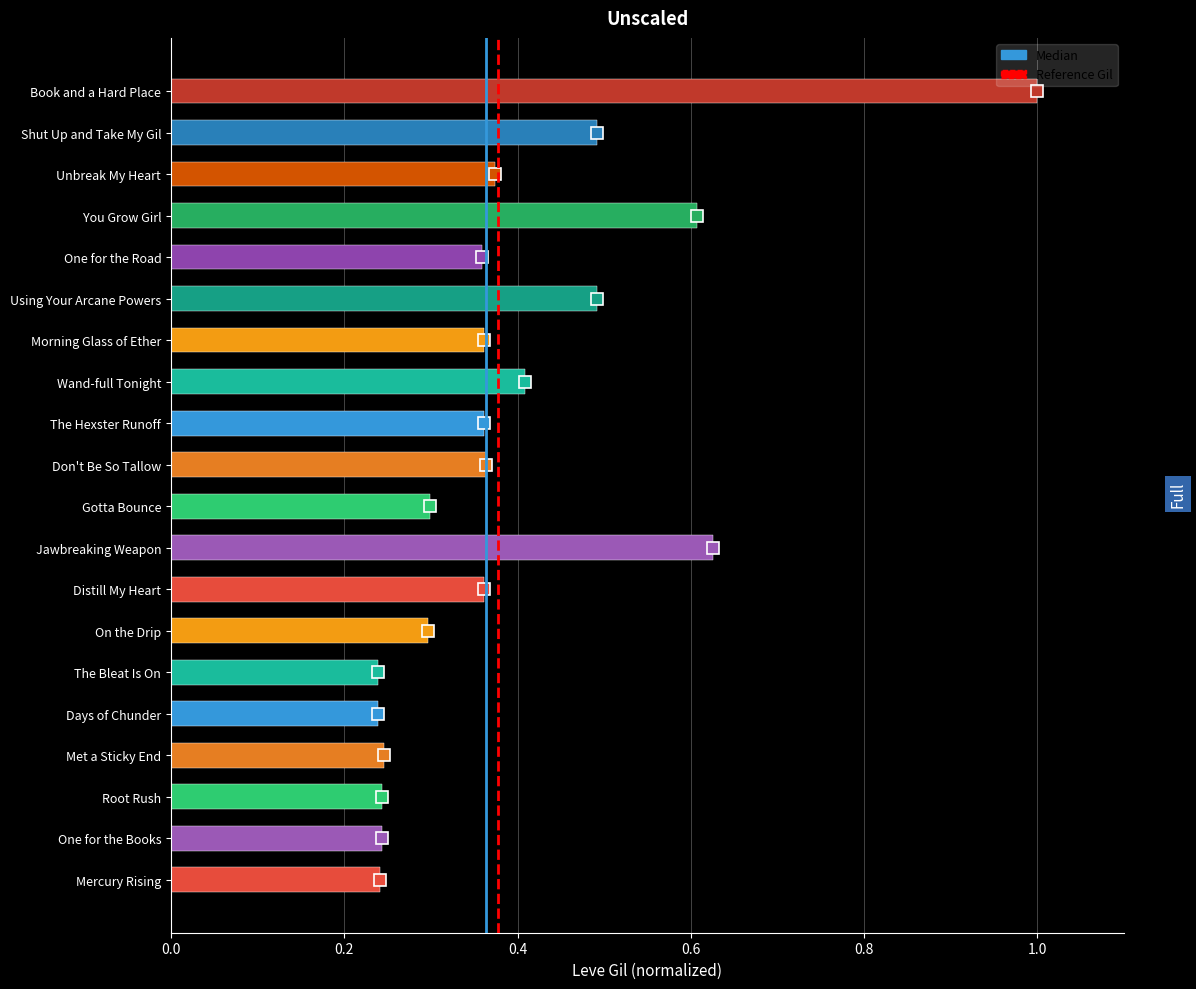

What is the change in value from Days of Chunder to Gotta Bounce?

+0.1